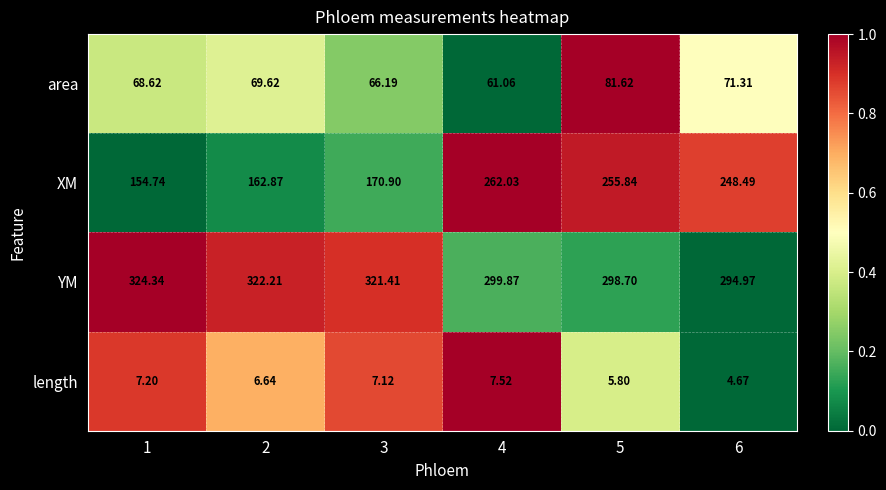

Is the value of length at 1 greater than the value of YM at 2?

No